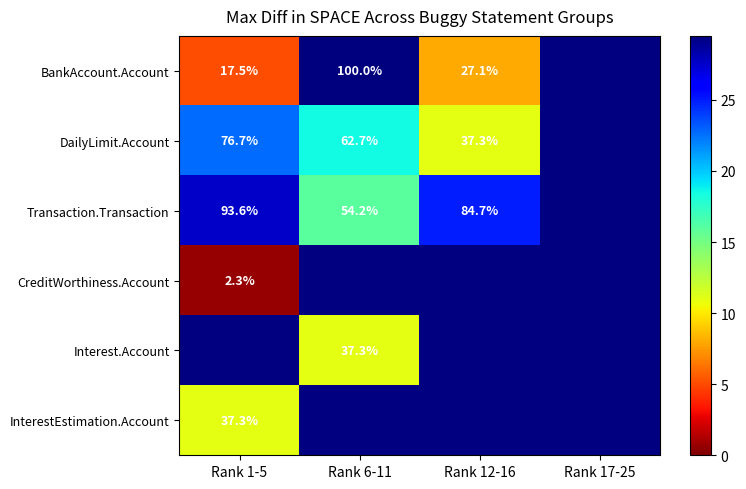

What is the greatest value displayed?

29.5